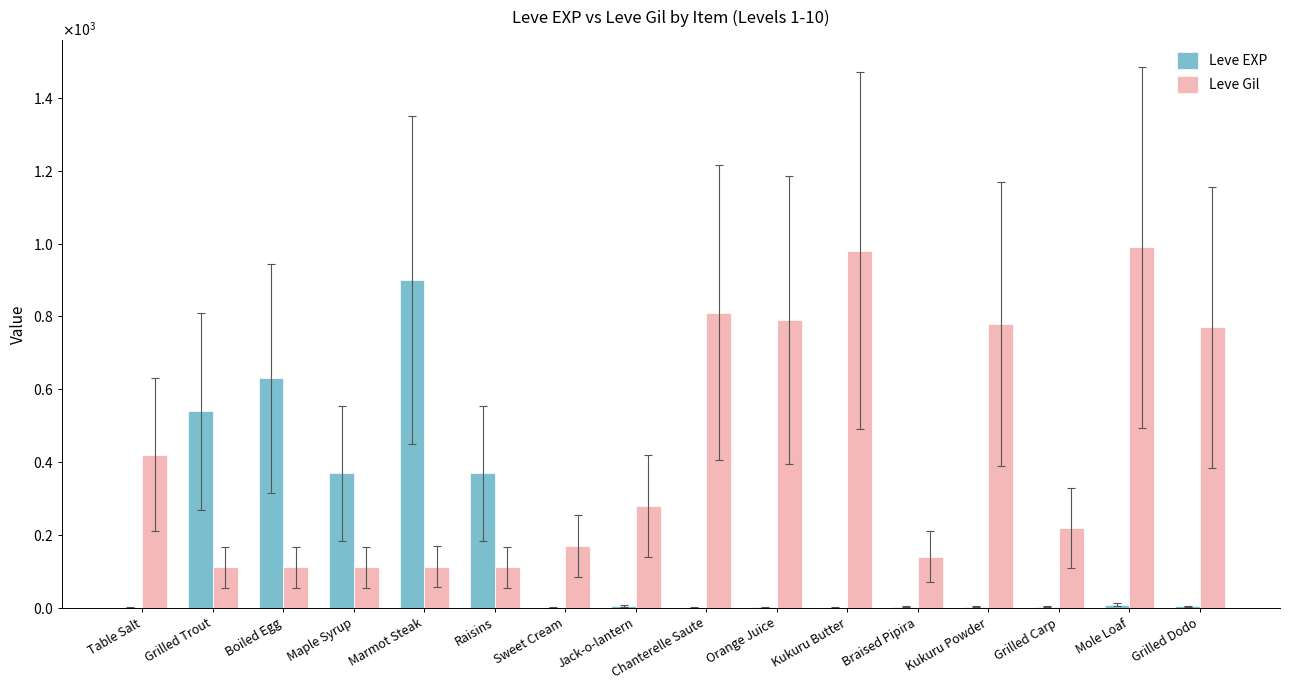

What are all the series names shown in the legend?

Leve EXP, Leve Gil